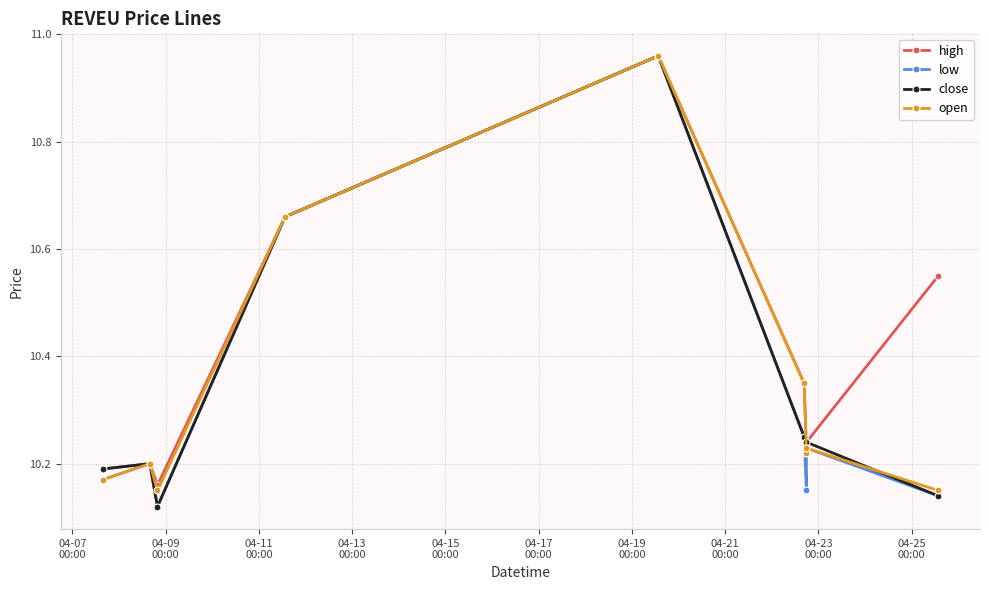

At how many categories does at least one series exceed 10?

9